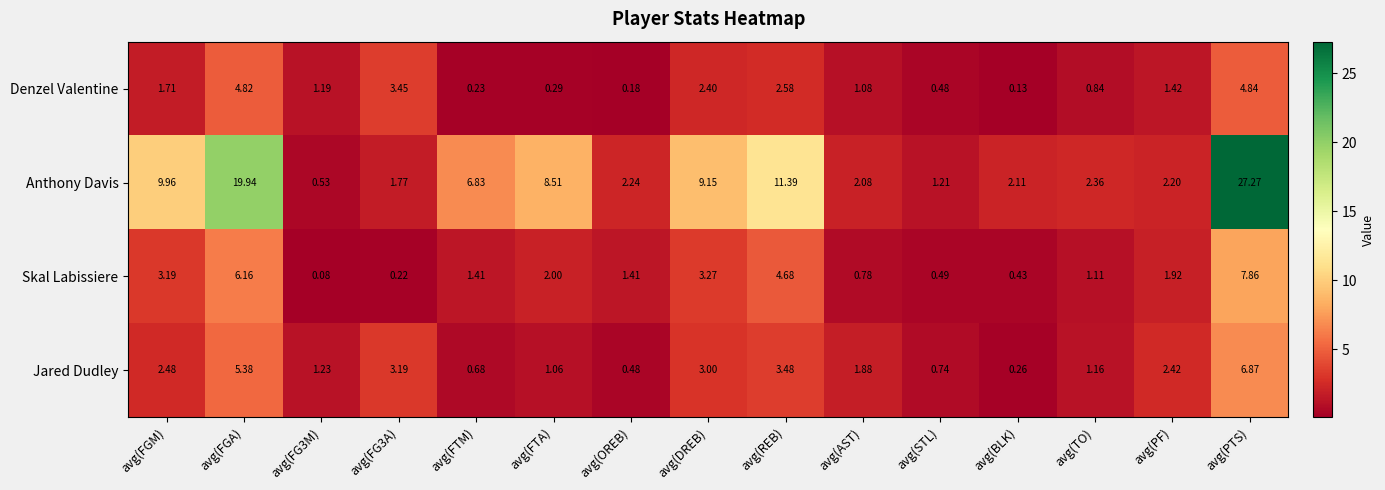

At avg(FGM), list the series in order from smallest to largest.

Denzel Valentine, Jared Dudley, Skal Labissiere, Anthony Davis